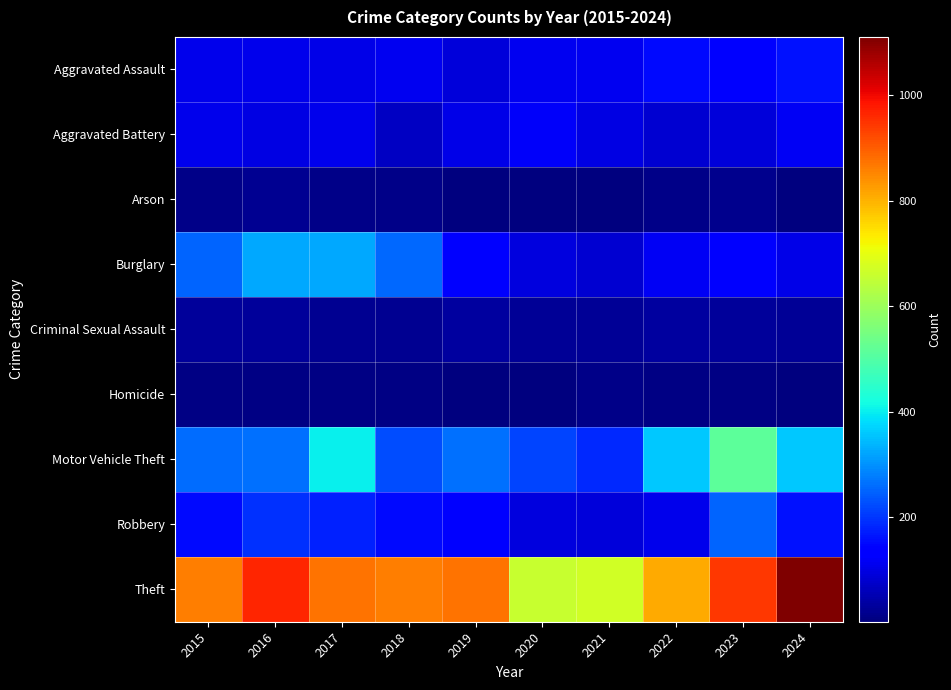

Which series has the largest total across all categories?

Theft